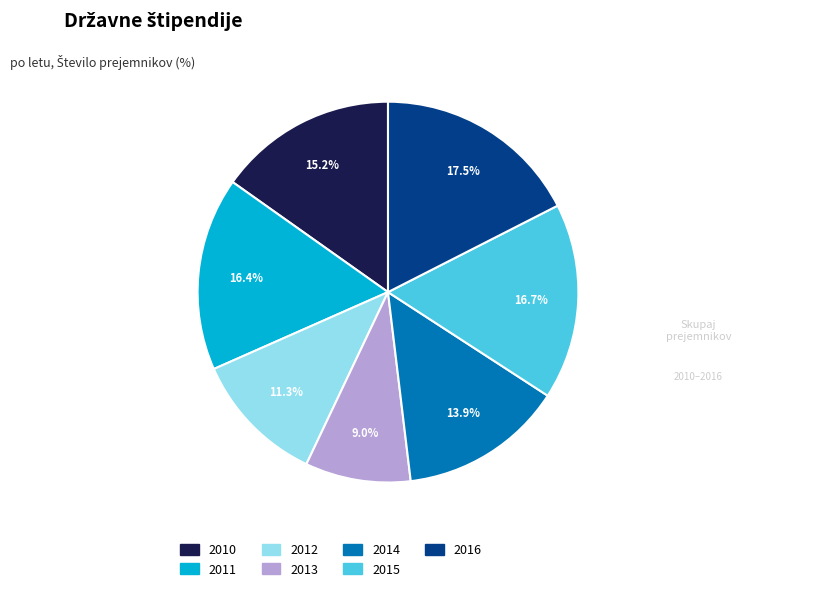

True or false: 2012 accounts for 26% of the total.

False